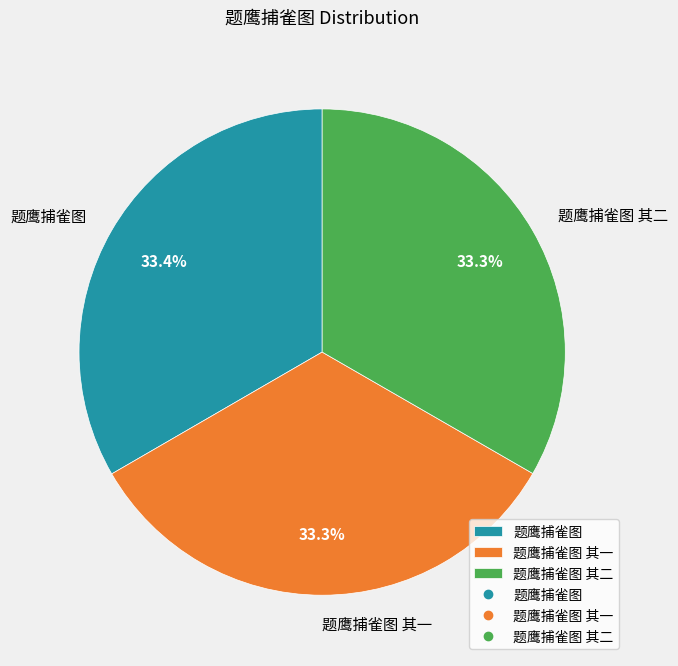

Does any single category account for the majority?

No